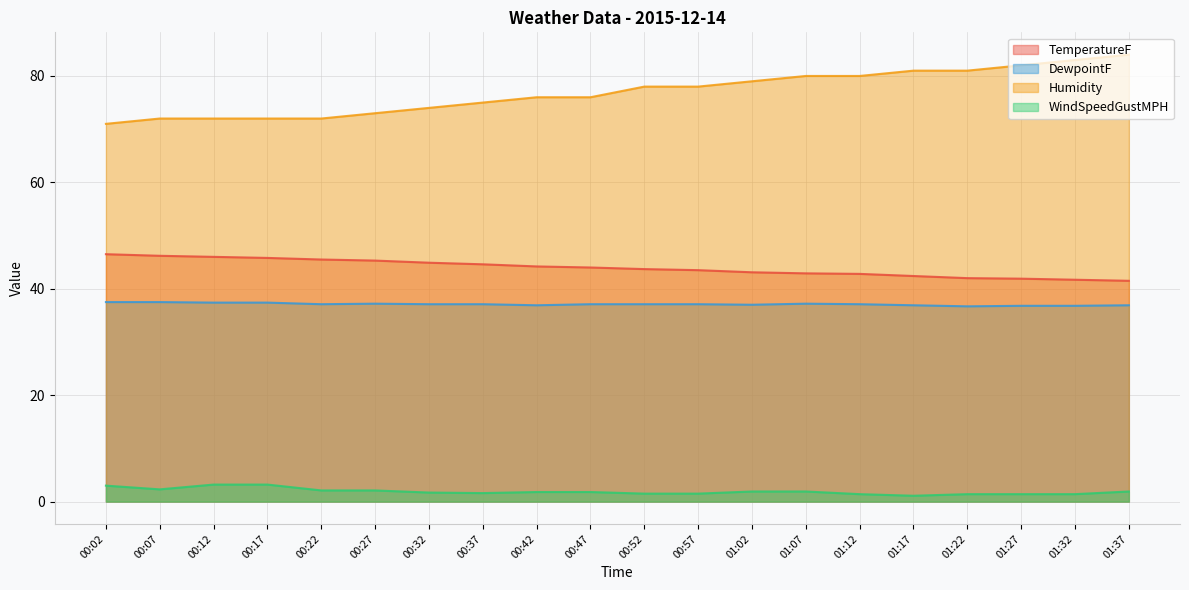

What is the value of the TemperatureF point at the 16th from the left?

42.4